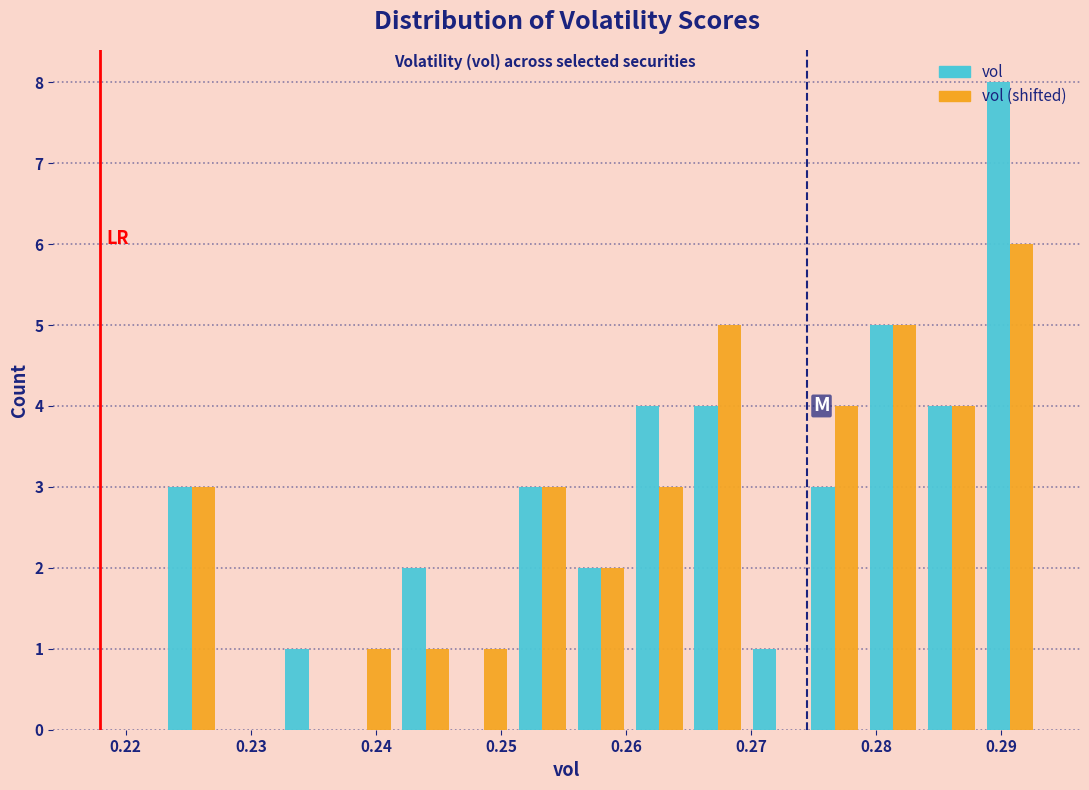

What is the height of the vol (shifted) bar covering 0.279 to 0.284 on the x-axis? Neither the bar edges nor the heights are printed on the chart, so give them approximately, as read against the axes.

5